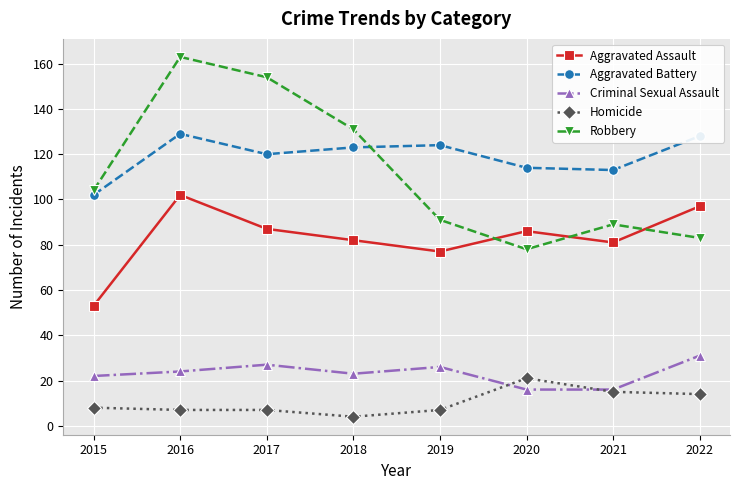

True or false: Aggravated Battery and Criminal Sexual Assault intersect in this chart.

False